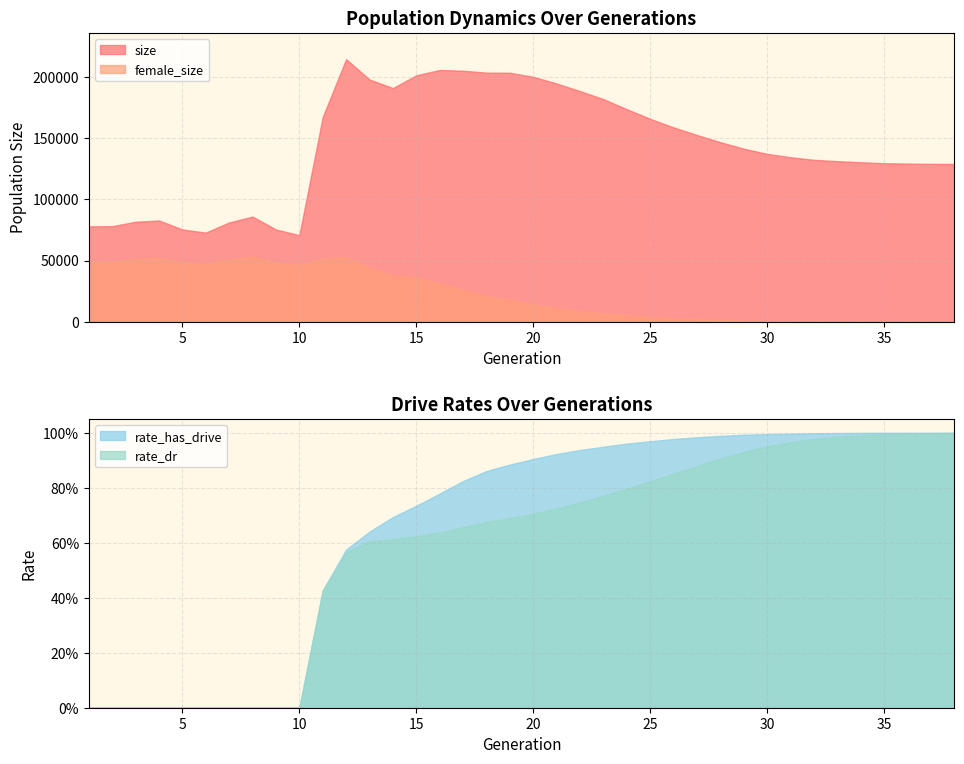

Which series changed the most between 2 and 35?

size